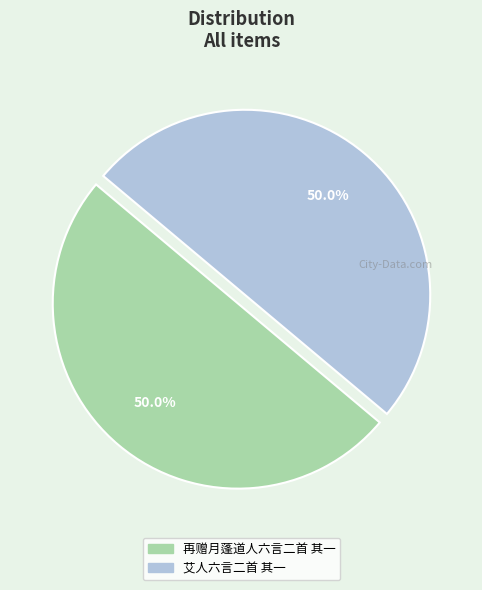

What percentage do 艾人六言二首 其一 and 再赠月蓬道人六言二首 其一 together represent?

100.0%